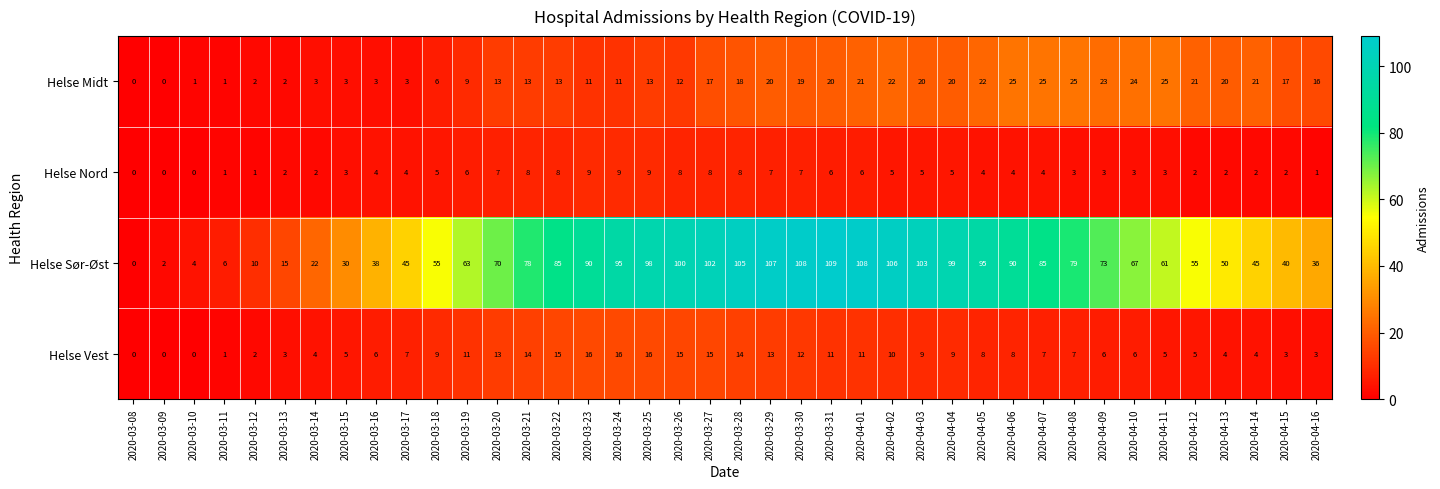

What is the average value of the Helse Nord series?

4